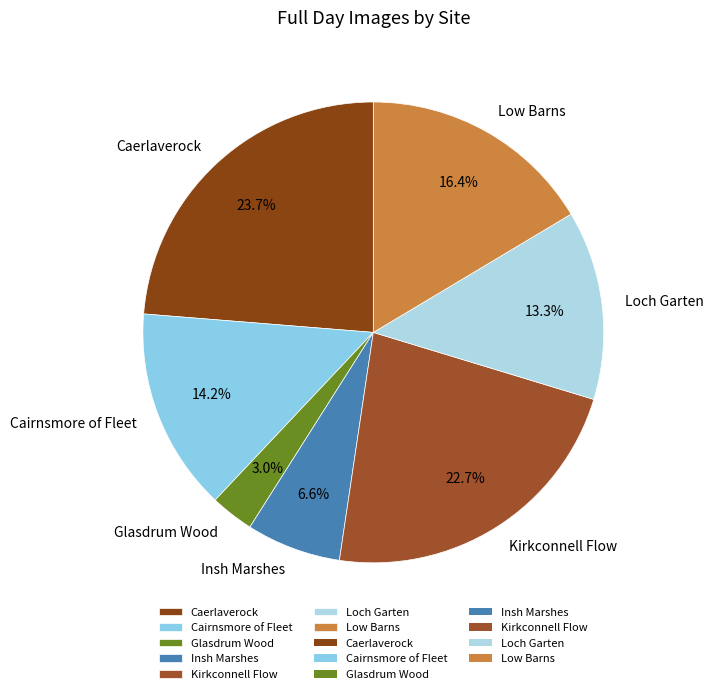

Which category has the biggest portion of the pie?

Caerlaverock